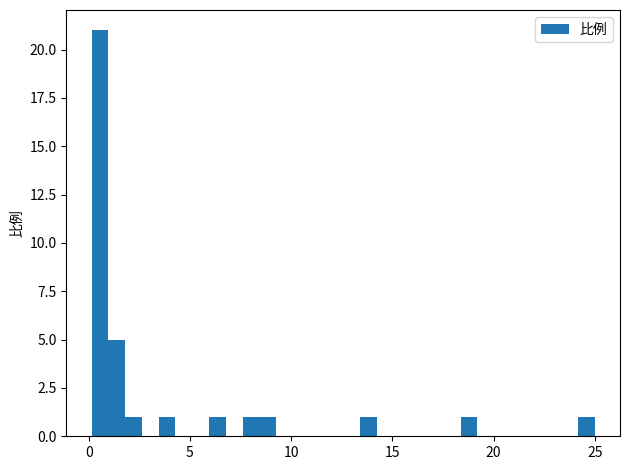

Read against the x-axis, roughly where is the centre of the tallest bar?

0.5